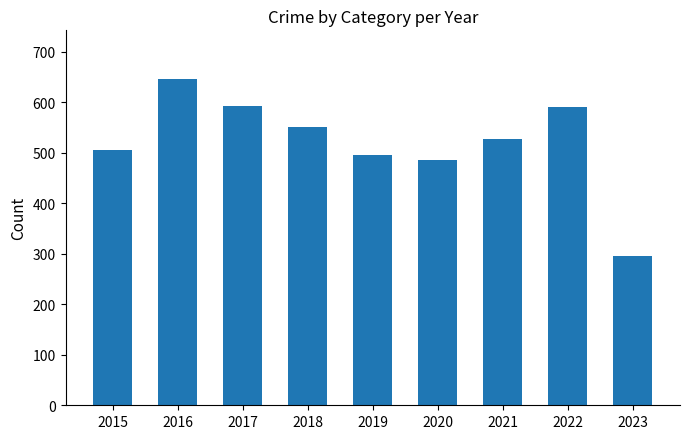

Between 2017 and 2021, which is larger?

2017